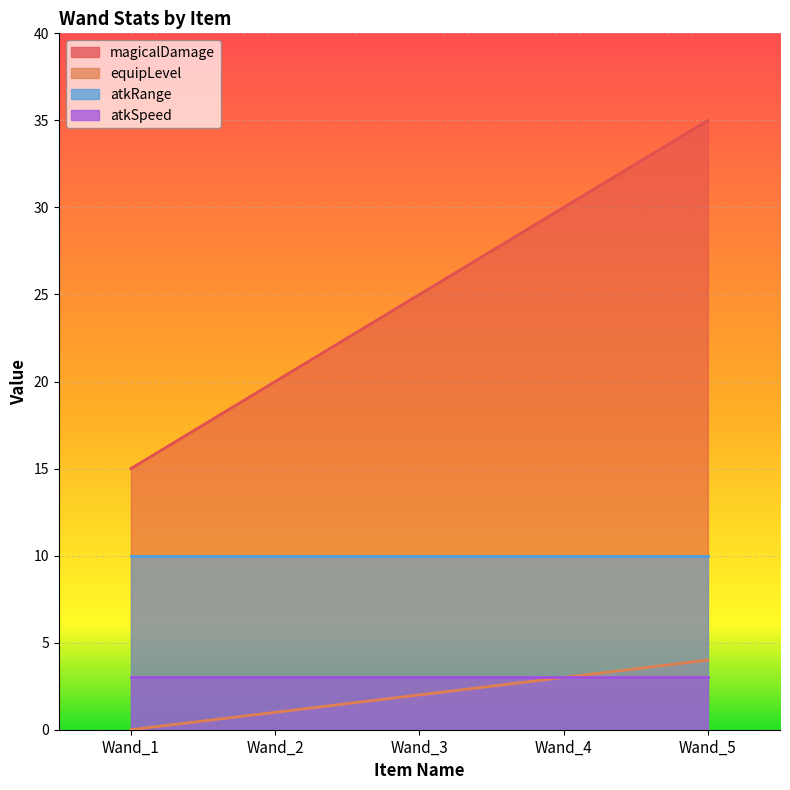

The value of equipLevel at Wand_4 is 3. True or false?

True